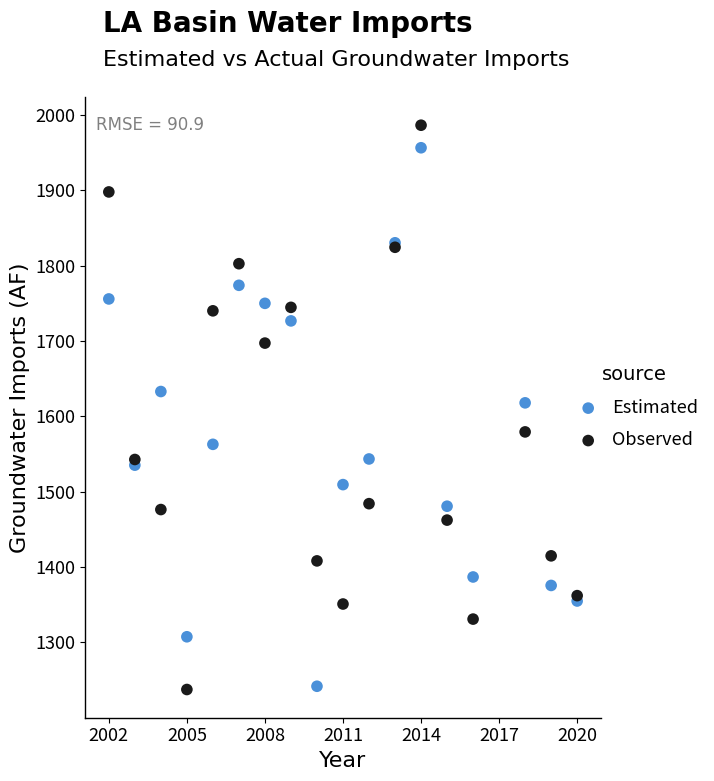

Which series has the largest Y range (max minus min)?

Observed